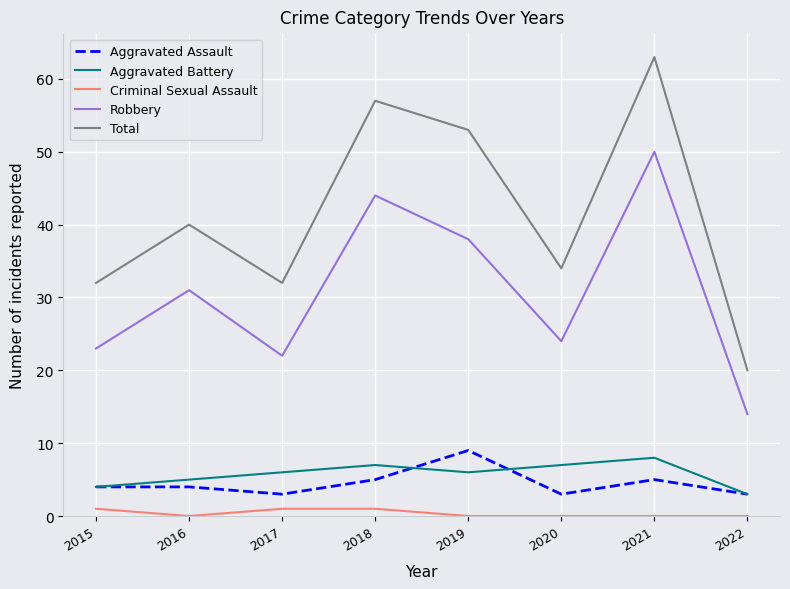

True or false: Criminal Sexual Assault and Robbery cross at least once.

False